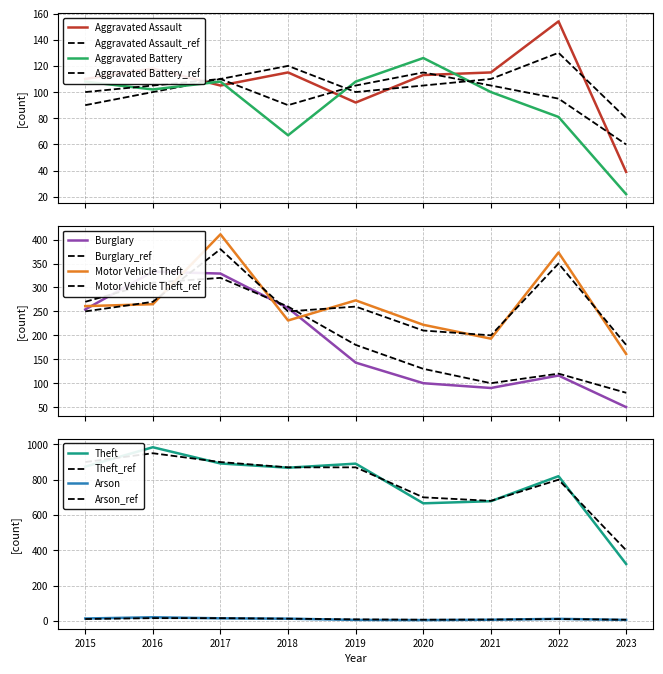

Which category has the highest value across all series?

2016